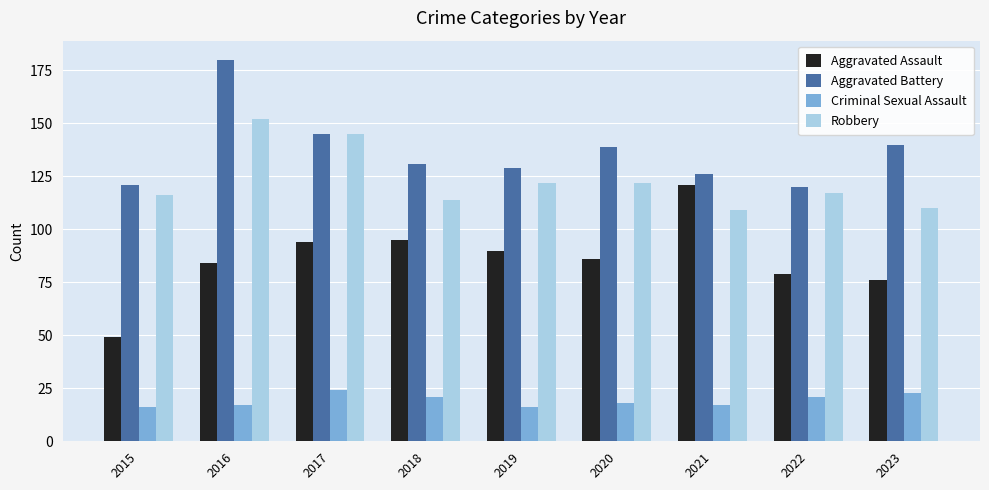

What is the total value across all series at 2015?

302